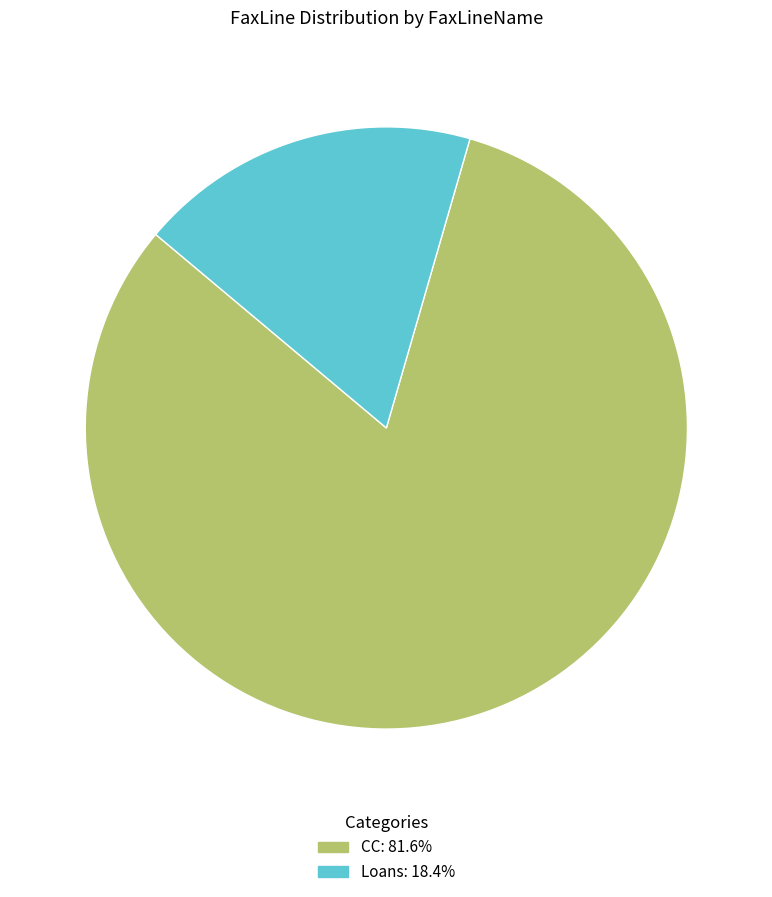

Is it true that Loans is 13% of the pie?

False